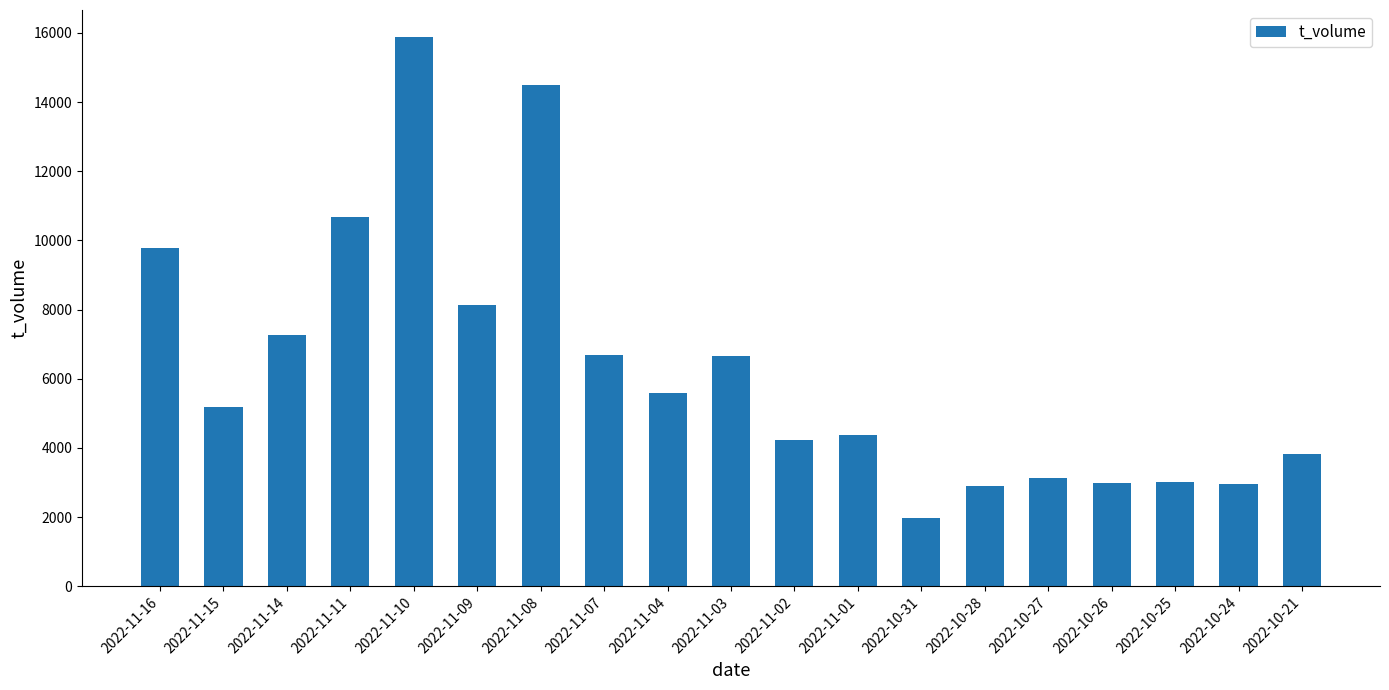

What is the value of the 14th bar from the left?

2911